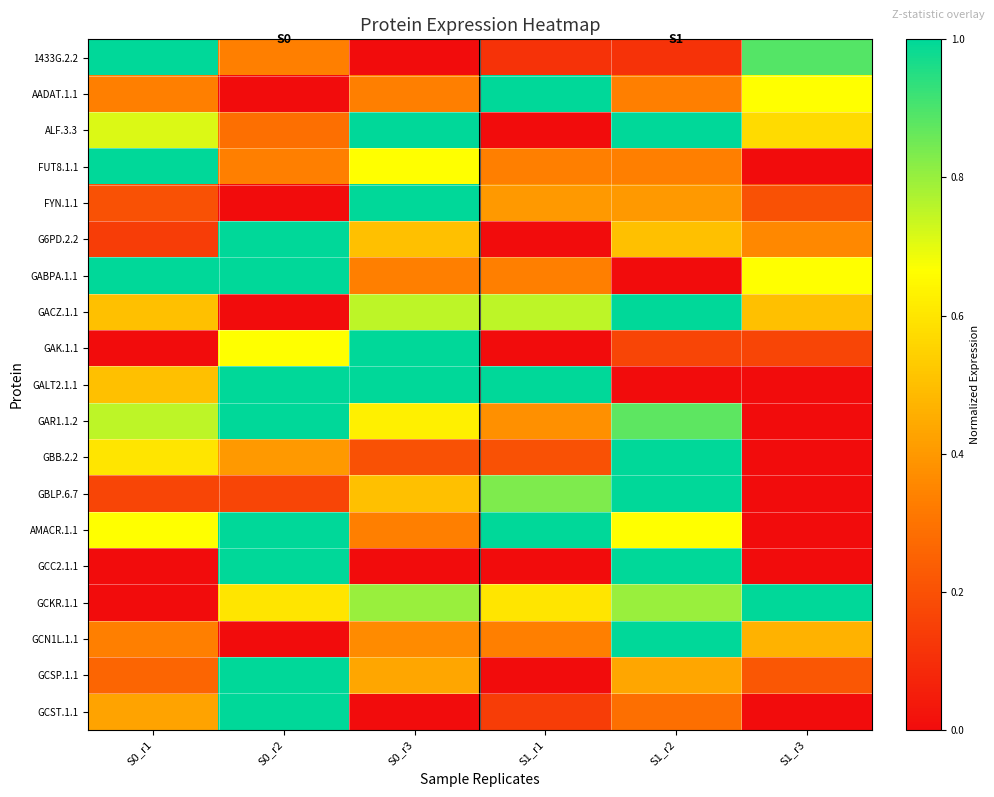

Reading left to right, what are all the values shown in this chart?

1433G.2.2: S0_r1=1.0	S0_r2=0.3	S0_r3=0.0	S1_r1=0.1	S1_r2=0.1	S1_r3=0.9
AADAT.1.1: S0_r1=0.3	S0_r2=0.0	S0_r3=0.3	S1_r1=1.0	S1_r2=0.3	S1_r3=0.7
ALF.3.3: S0_r1=0.7	S0_r2=0.3	S0_r3=1.0	S1_r1=0.0	S1_r2=1.0	S1_r3=0.6
FUT8.1.1: S0_r1=1.0	S0_r2=0.3	S0_r3=0.7	S1_r1=0.3	S1_r2=0.3	S1_r3=0.0
FYN.1.1: S0_r1=0.2	S0_r2=0.0	S0_r3=1.0	S1_r1=0.4	S1_r2=0.4	S1_r3=0.2
G6PD.2.2: S0_r1=0.1	S0_r2=1.0	S0_r3=0.5	S1_r1=0.0	S1_r2=0.5	S1_r3=0.4
GABPA.1.1: S0_r1=1.0	S0_r2=1.0	S0_r3=0.3	S1_r1=0.3	S1_r2=0.0	S1_r3=0.7
GACZ.1.1: S0_r1=0.5	S0_r2=0.0	S0_r3=0.8	S1_r1=0.8	S1_r2=1.0	S1_r3=0.5
GAK.1.1: S0_r1=0.0	S0_r2=0.7	S0_r3=1.0	S1_r1=0.0	S1_r2=0.2	S1_r3=0.2
GALT2.1.1: S0_r1=0.5	S0_r2=1.0	S0_r3=1.0	S1_r1=1.0	S1_r2=0.0	S1_r3=0.0
GAR1.1.2: S0_r1=0.8	S0_r2=1.0	S0_r3=0.6	S1_r1=0.4	S1_r2=0.9	S1_r3=0.0
GBB.2.2: S0_r1=0.6	S0_r2=0.4	S0_r3=0.2	S1_r1=0.2	S1_r2=1.0	S1_r3=0.0
GBLP.6.7: S0_r1=0.2	S0_r2=0.2	S0_r3=0.5	S1_r1=0.8	S1_r2=1.0	S1_r3=0.0
AMACR.1.1: S0_r1=0.7	S0_r2=1.0	S0_r3=0.3	S1_r1=1.0	S1_r2=0.7	S1_r3=0.0
GCC2.1.1: S0_r1=0.0	S0_r2=1.0	S0_r3=0.0	S1_r1=0.0	S1_r2=1.0	S1_r3=0.0
GCKR.1.1: S0_r1=0.0	S0_r2=0.6	S0_r3=0.8	S1_r1=0.6	S1_r2=0.8	S1_r3=1.0
GCN1L.1.1: S0_r1=0.3	S0_r2=0.0	S0_r3=0.4	S1_r1=0.3	S1_r2=1.0	S1_r3=0.5
GCSP.1.1: S0_r1=0.3	S0_r2=1.0	S0_r3=0.4	S1_r1=0.0	S1_r2=0.4	S1_r3=0.2
GCST.1.1: S0_r1=0.4	S0_r2=1.0	S0_r3=0.0	S1_r1=0.1	S1_r2=0.3	S1_r3=0.0